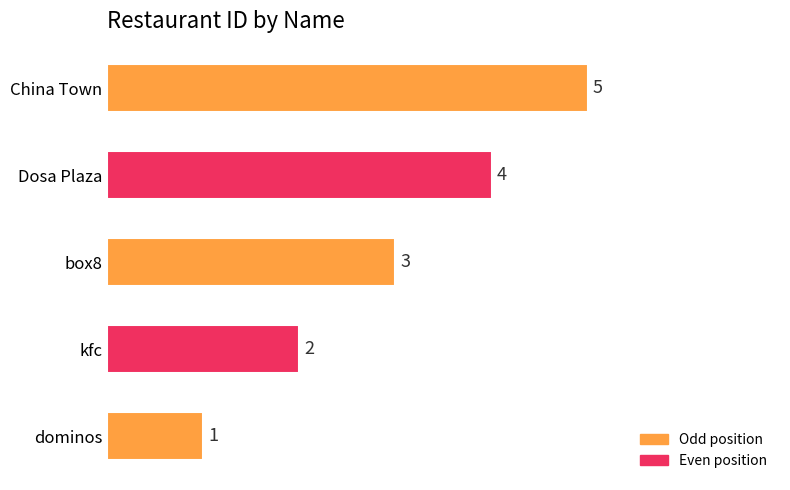

What is the change in value from dominos to box8?

+2